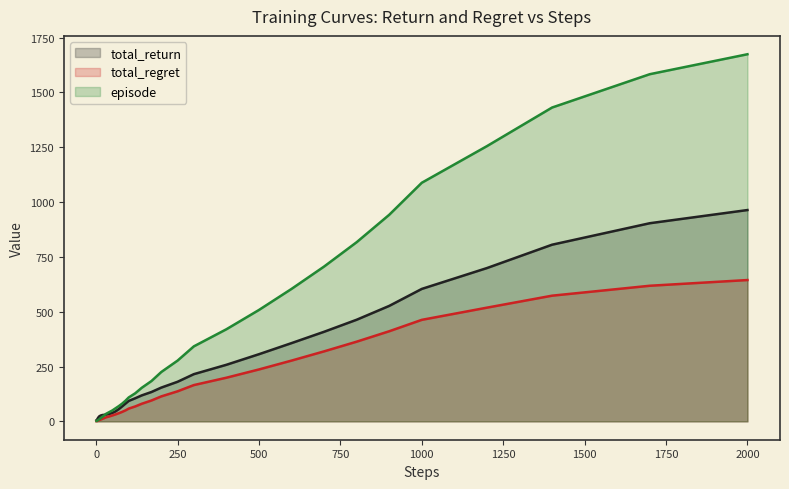

Which series has the largest range (max minus min)?

episode